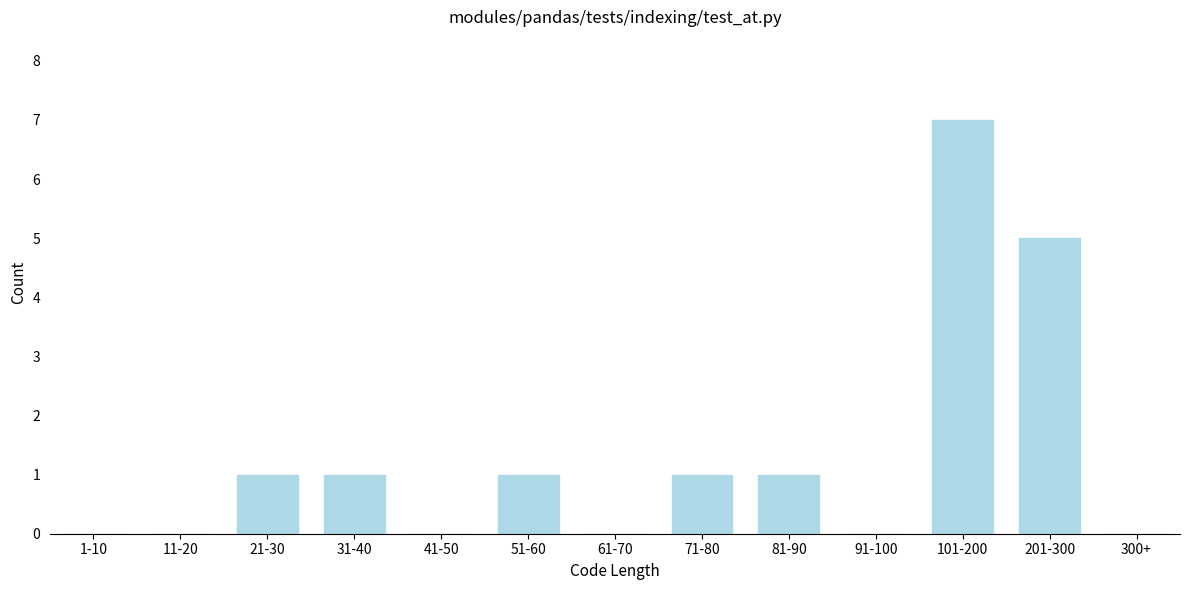

Reading left to right, what are all the values shown in this chart?

1-10=0	11-20=0	21-30=1	31-40=1	41-50=0	51-60=1	61-70=0	71-80=1	81-90=1	91-100=0	101-200=7	201-300=5	300+=0